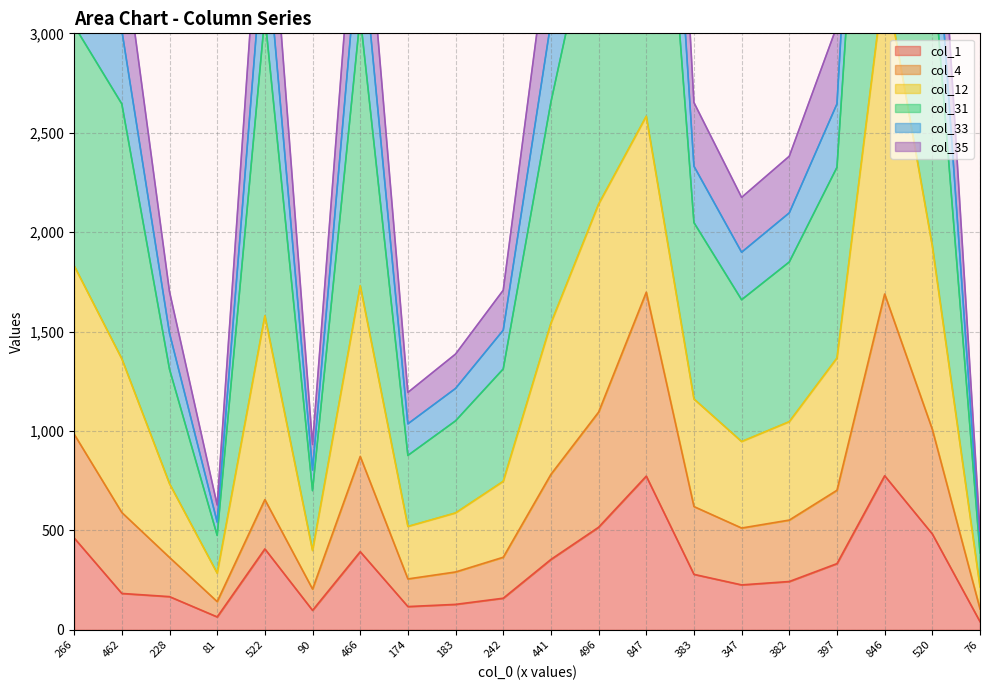

The col_1 series shows 167 at 228. True or false?

True